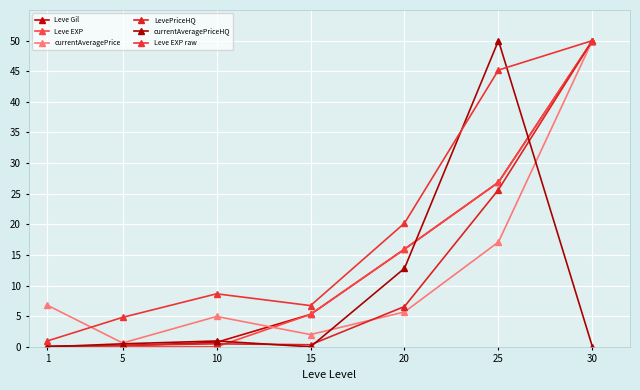

The currentAveragePrice series shows 8.1 at 20. True or false?

False